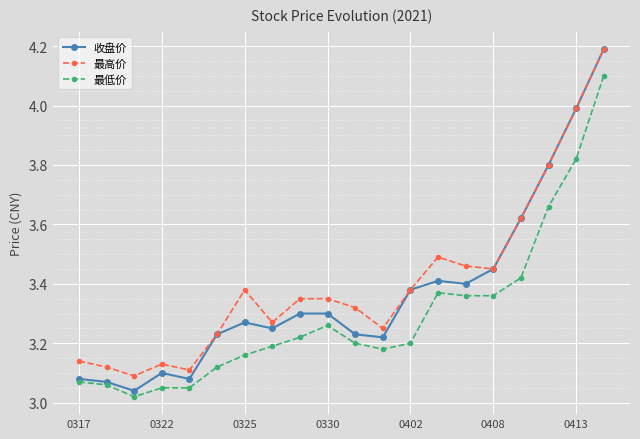

At how many categories does at least one series exceed 3?

20